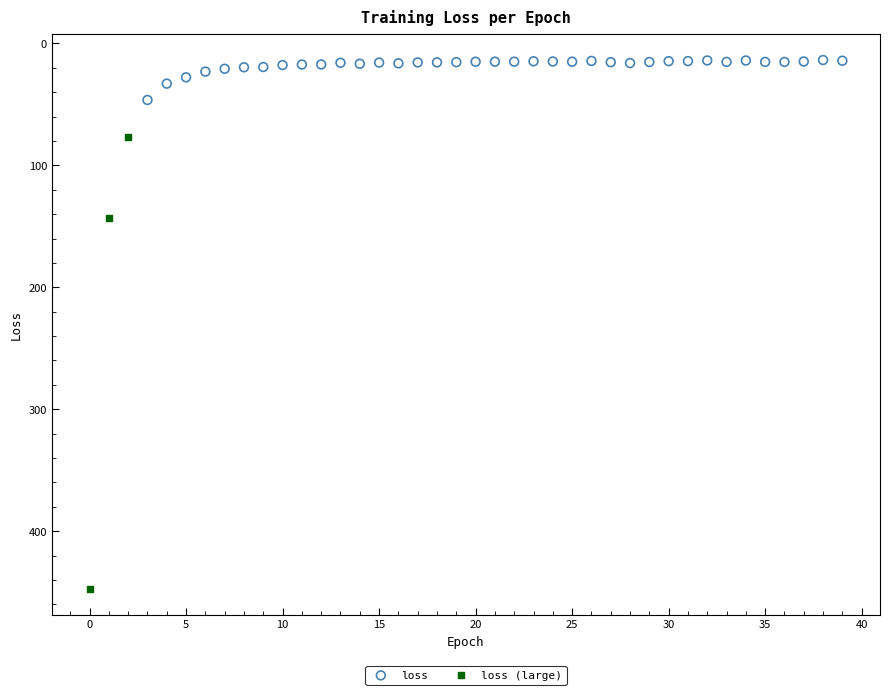

Which series contains the lowest Y value?

loss